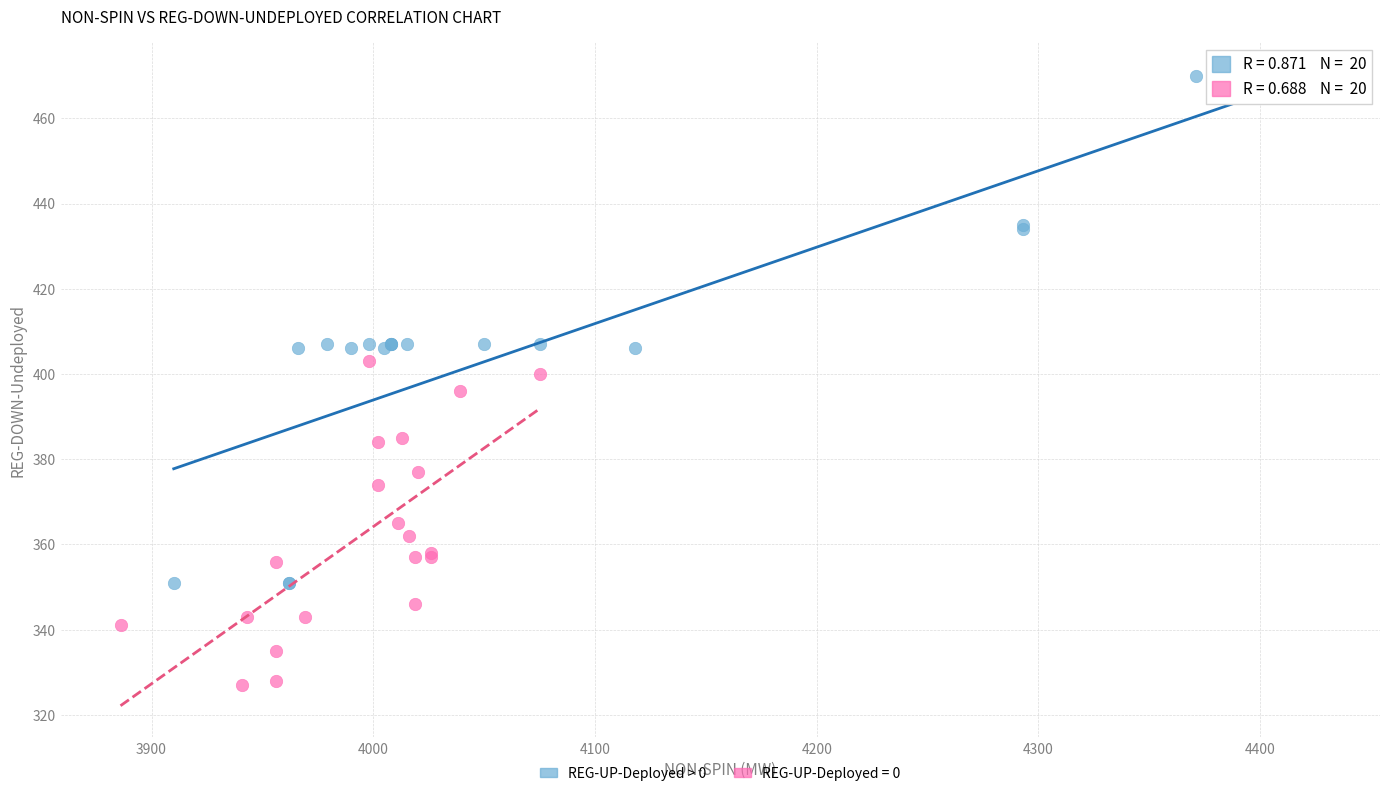

Which series reaches the minimum Y coordinate?

REG-UP-Deployed = 0